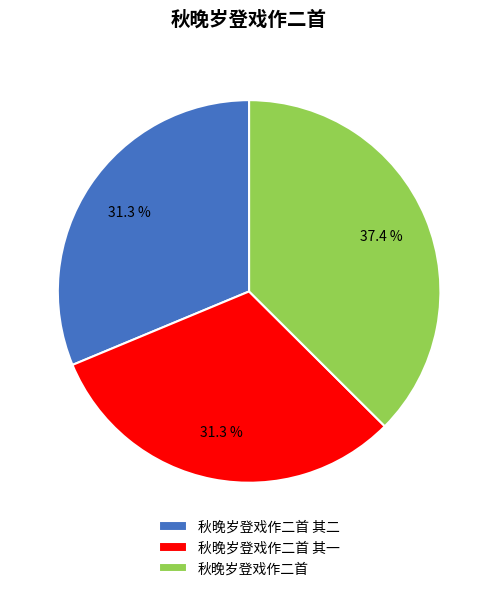

To the nearest percent, what is the average slice percentage?

33%